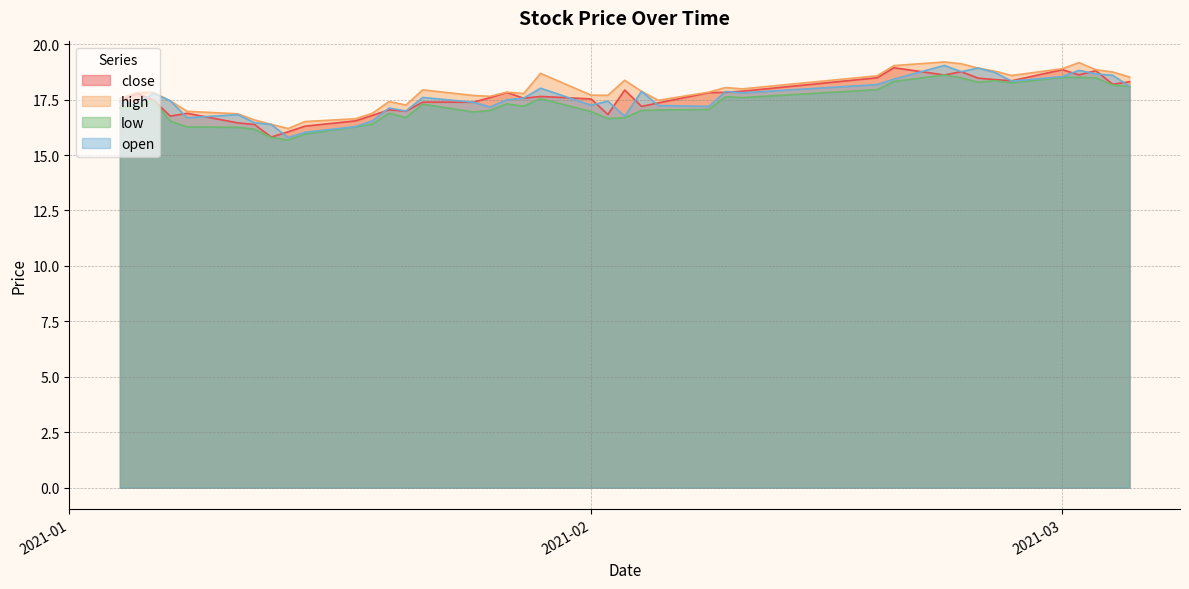

What is the sum of the high values at 2021-01-29 and 2021-03-02?

37.9